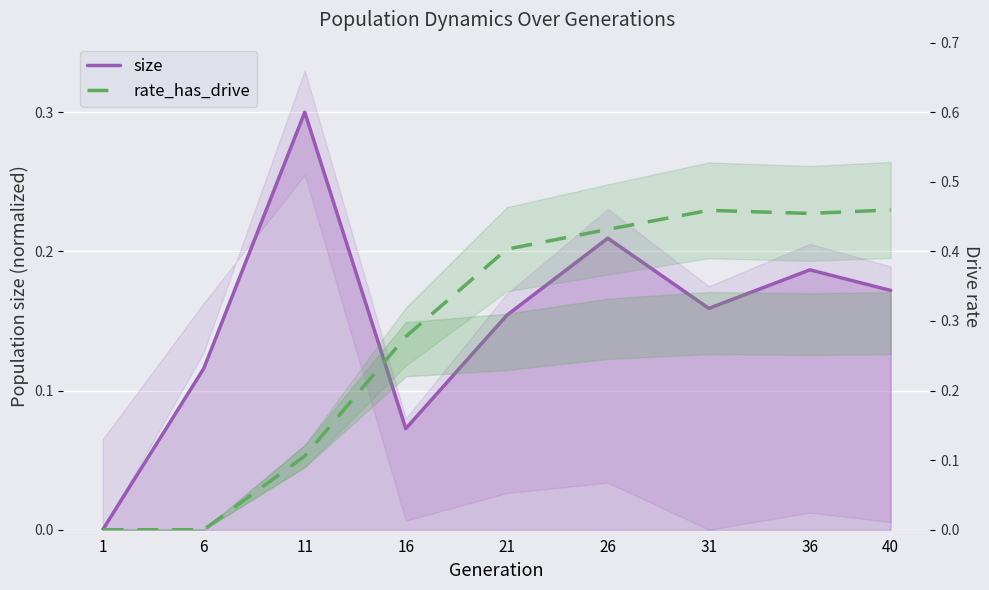

True or false: size and rate_has_drive cross at least once.

True